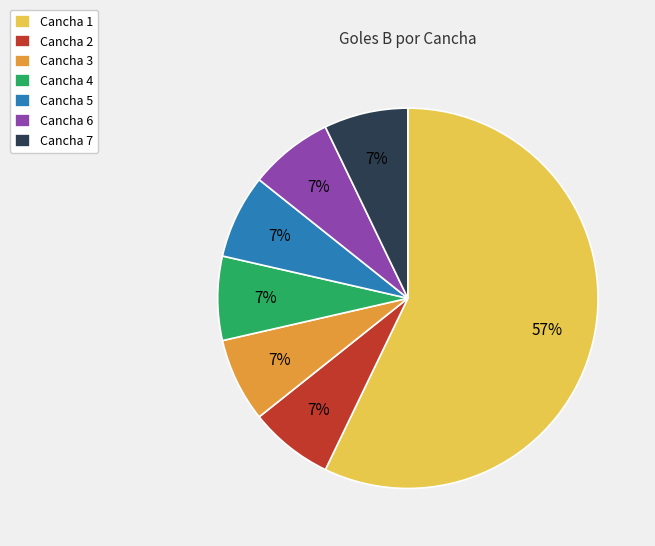

To the nearest percent, what percentage of the pie is Cancha 2?

7%